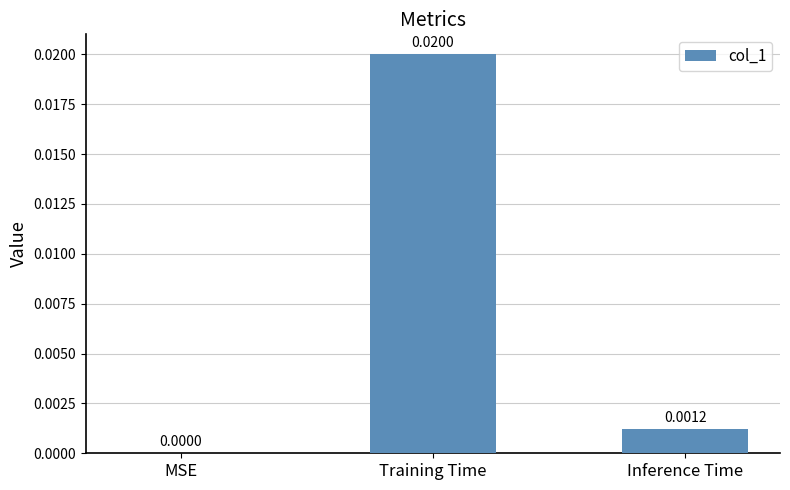

Where is the data nearest to the value 0?

MSE